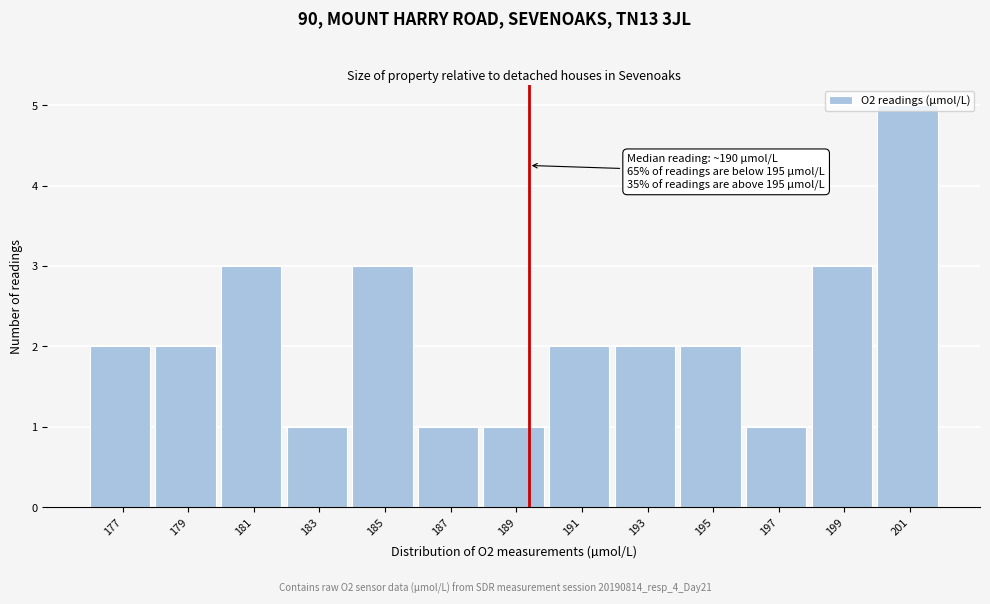

Which label corresponds to the largest value in the chart?

201